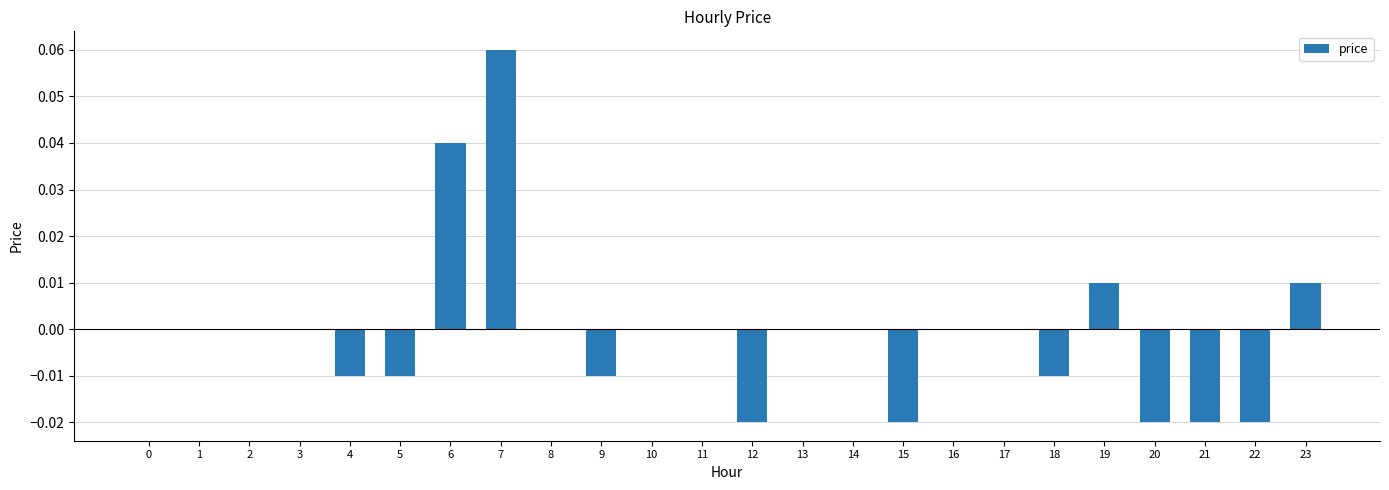

True or false: the data shows -0.0 at 20.

True